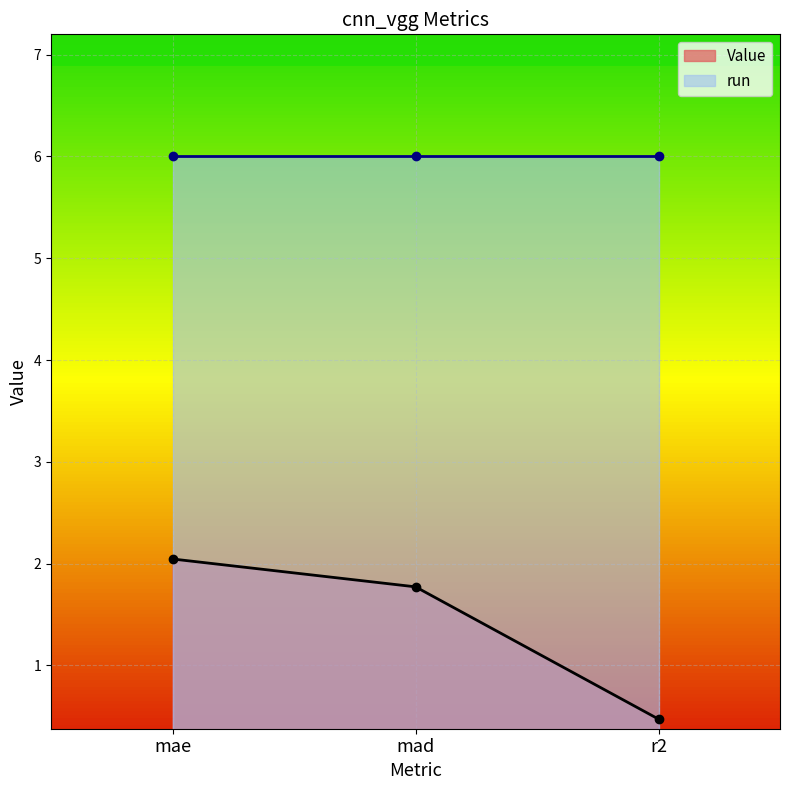

What is the label of the 3rd point from the right?

mae